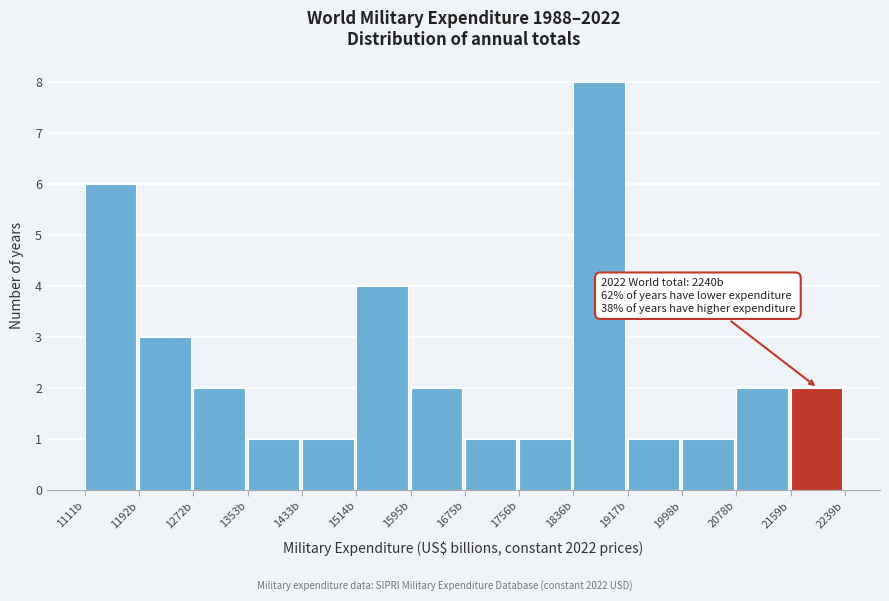

Which range on the x-axis has the tallest bar?

1840 to 1920